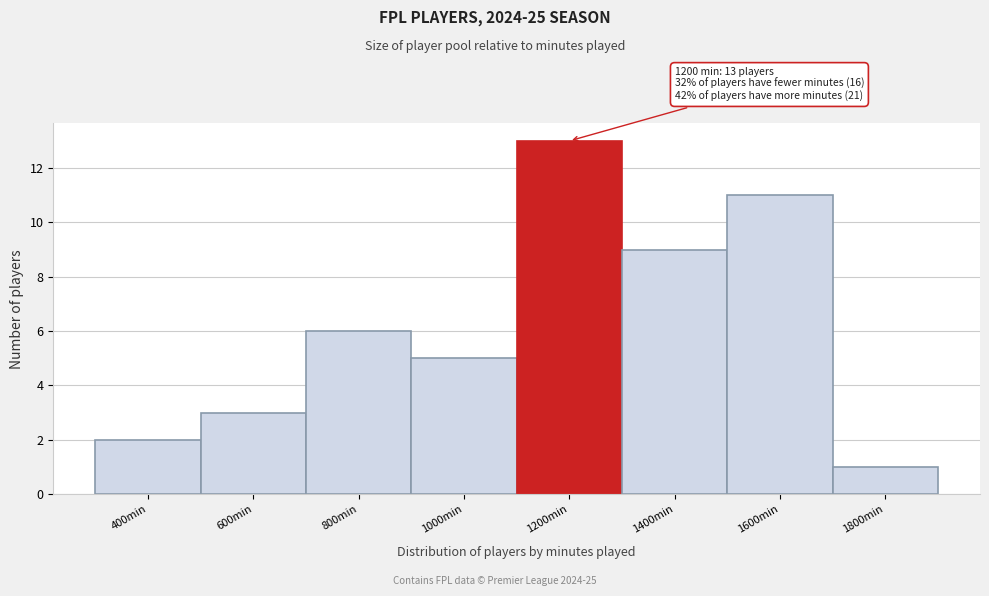

Reading right to left, transcribe all the data shown in this chart.

1800min=1	1600min=11	1400min=9	1200min=13	1000min=5	800min=6	600min=3	400min=2